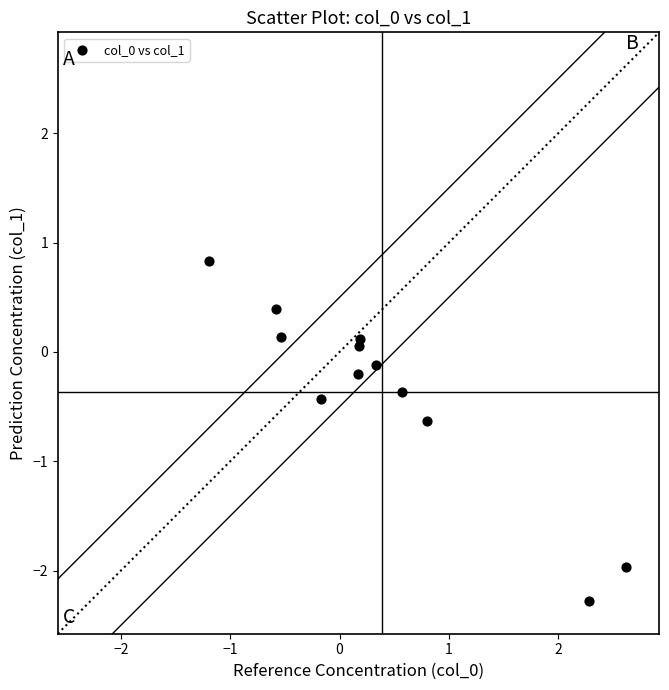

What is the average Y value?

-0.4